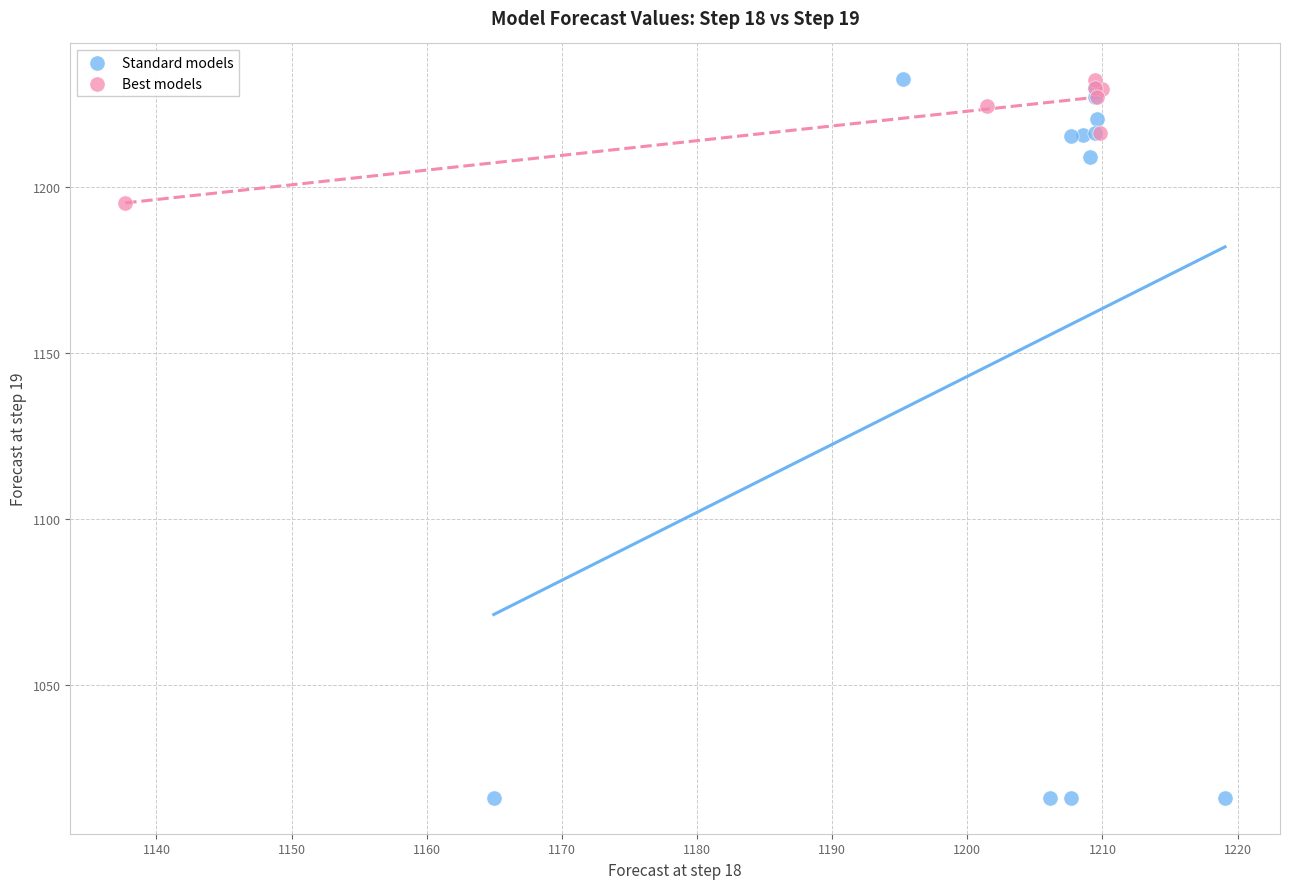

Which series contains the lowest Y value?

Standard models